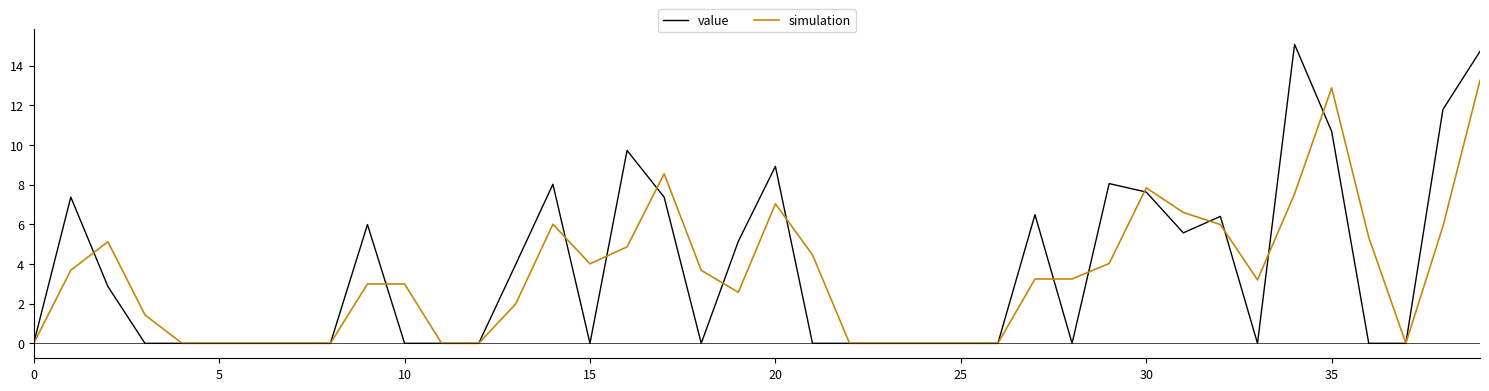

Rank the series by their maximum value, from highest to lowest.

value, simulation